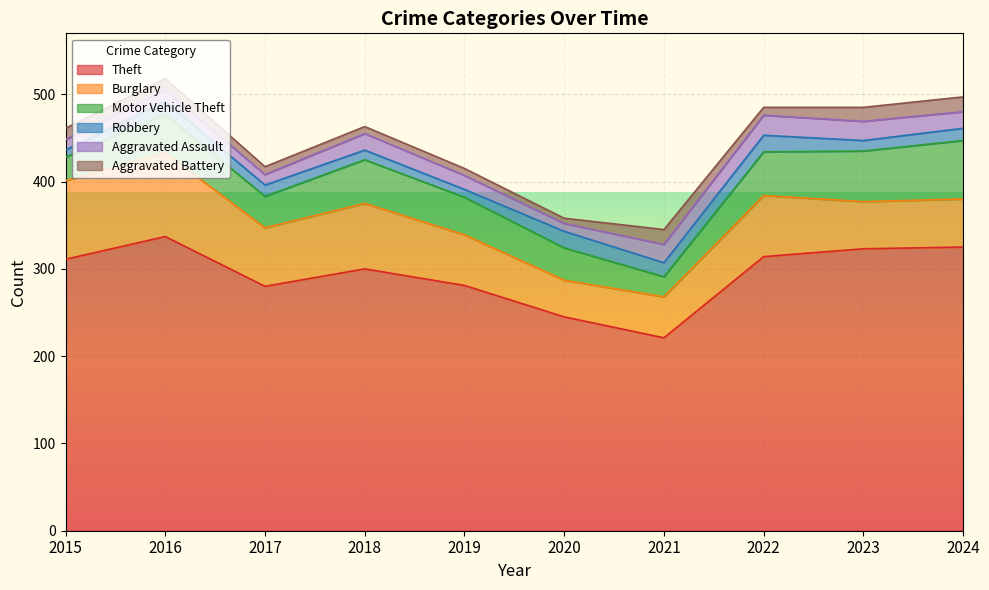

What is the average value of the Theft series?

294